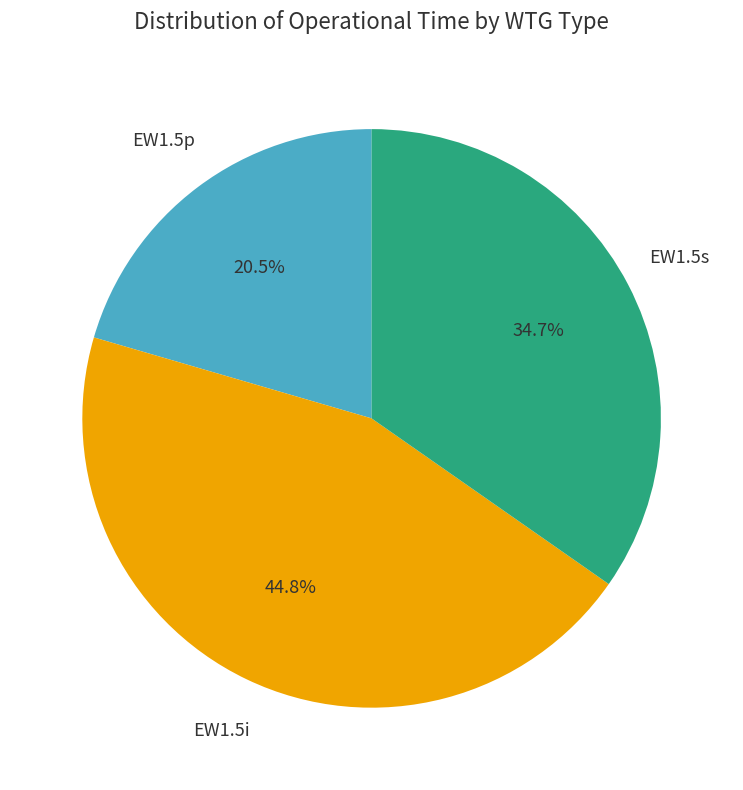

To the nearest percent, what is the average slice percentage?

33%